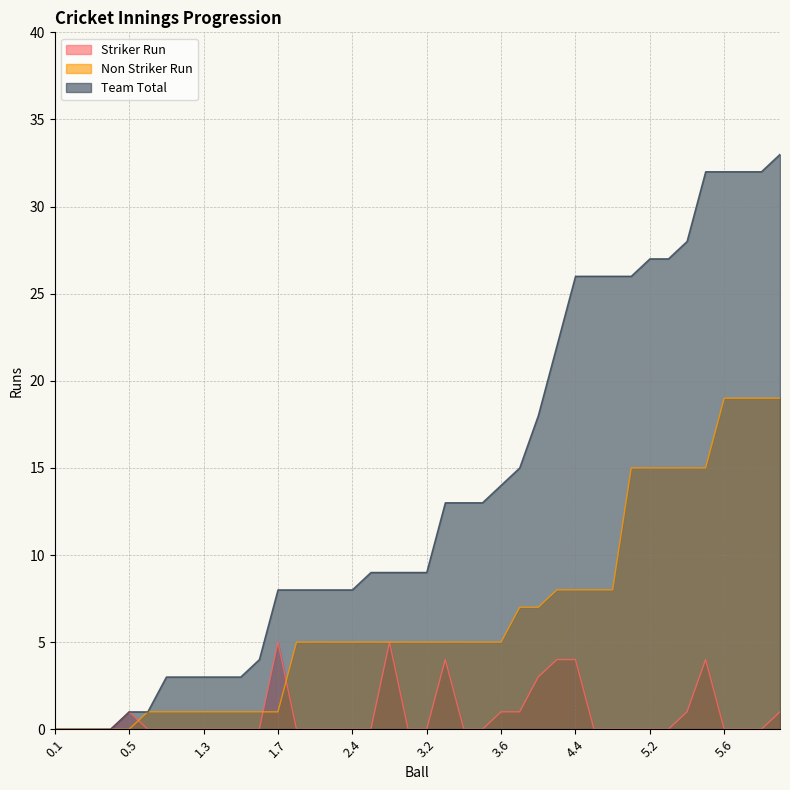

At which category is the sum across all series the highest?

6.2